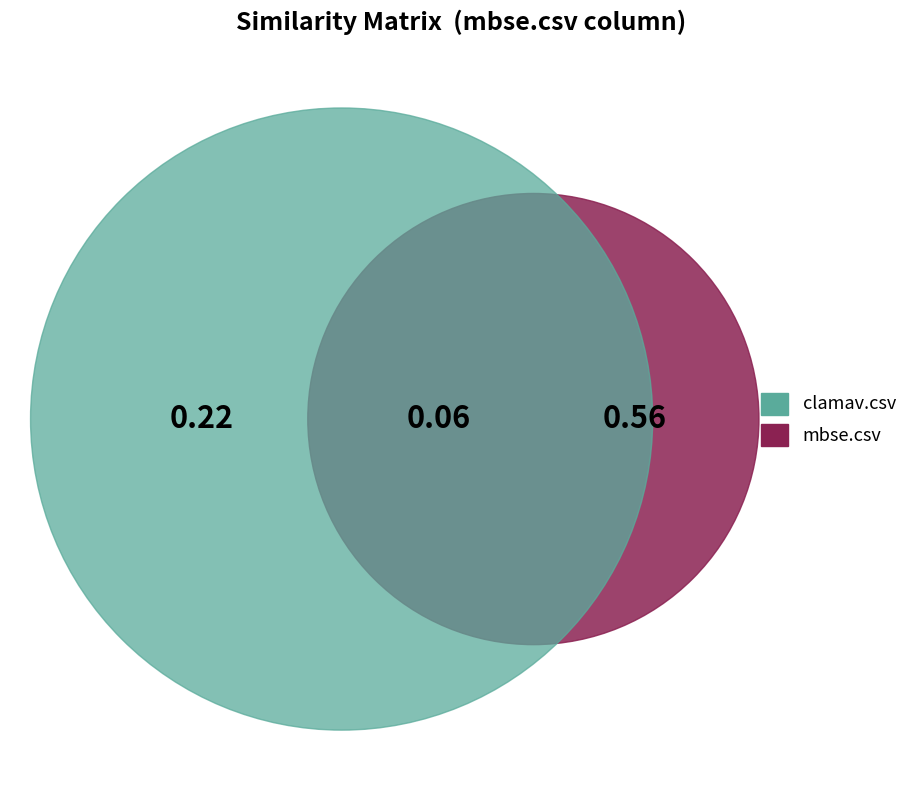

Is the sum of clamav.csv and mbse.csv greater than half?

Yes